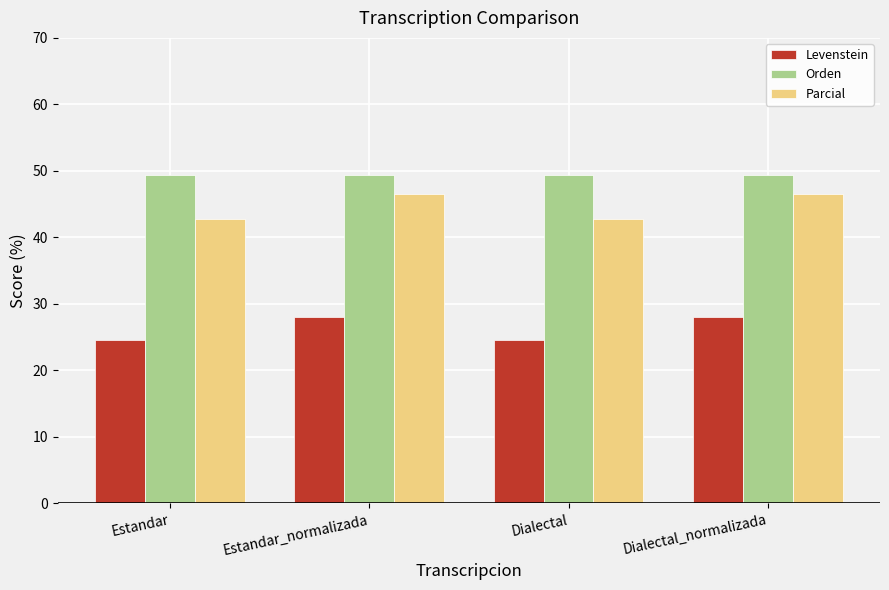

Rank the series by their maximum value, from lowest to highest.

Levenstein, Parcial, Orden